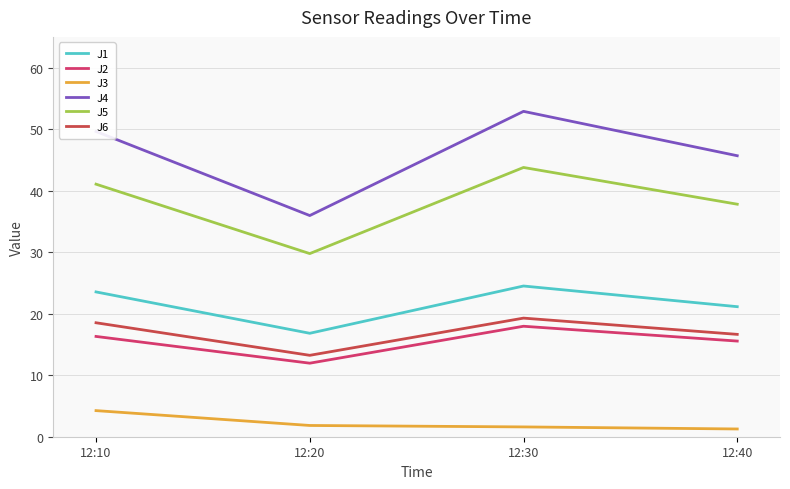

What is the sum of all J6 values?

67.7